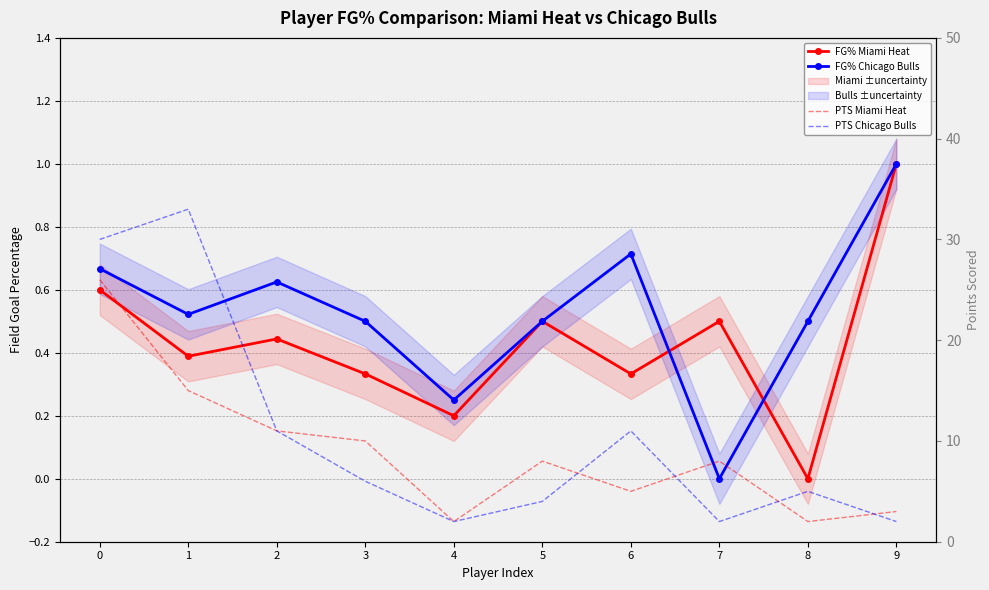

How many interior local valleys does the PTS Miami Heat series have?

3